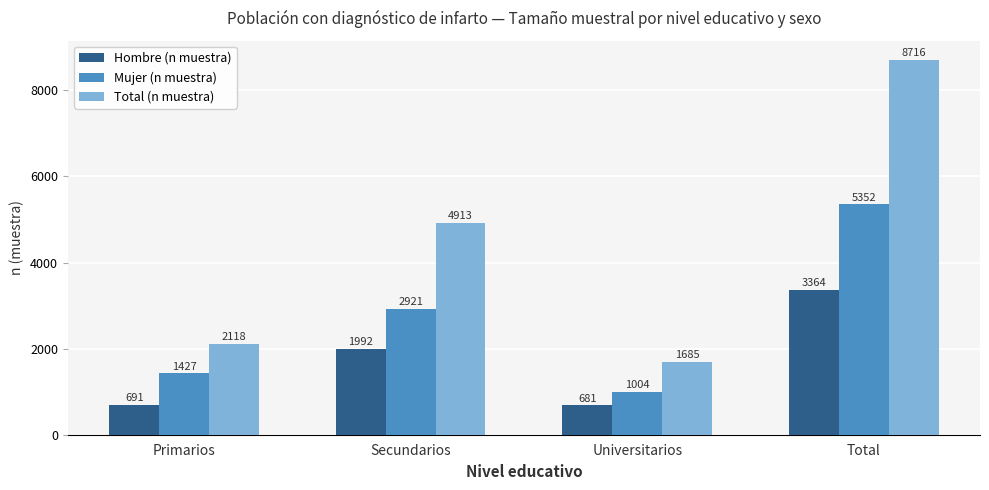

Reading right to left, what are all the values shown in this chart?

Hombre (n muestra): Total=3364	Universitarios=681	Secundarios=1992	Primarios=691
Mujer (n muestra): Total=5352	Universitarios=1004	Secundarios=2921	Primarios=1427
Total (n muestra): Total=8716	Universitarios=1685	Secundarios=4913	Primarios=2118